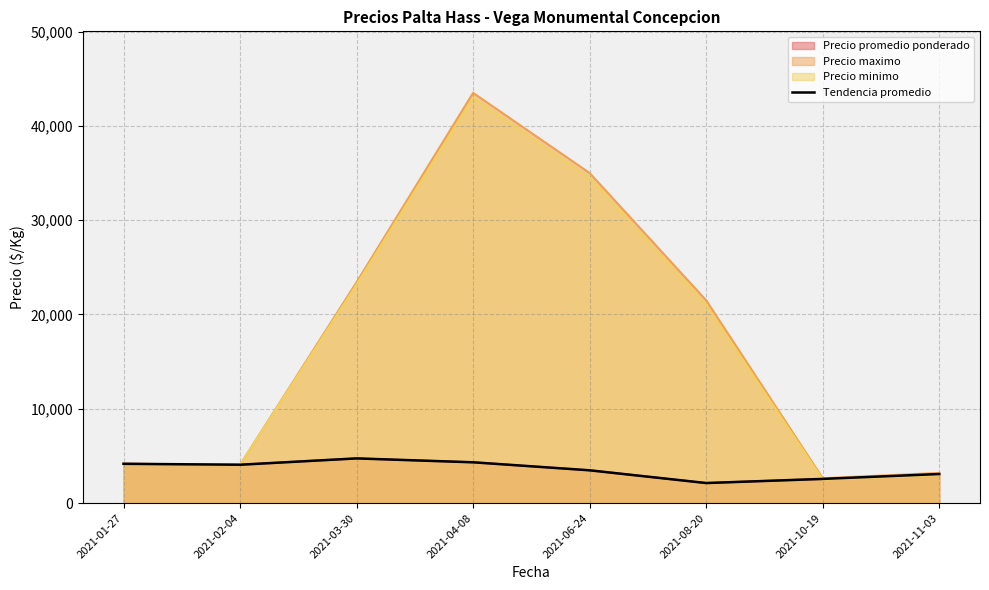

What is the difference between the values at 2021-08-20 and 2021-10-19?

438.0